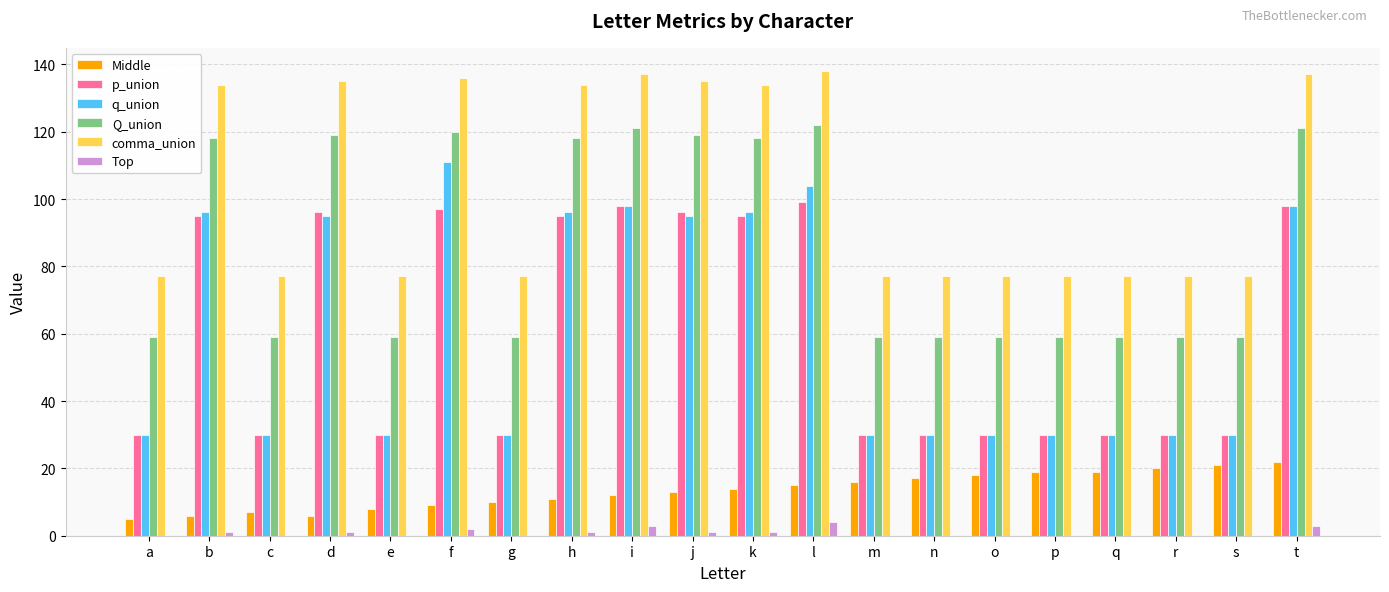

Count the number of data series in this chart.

6